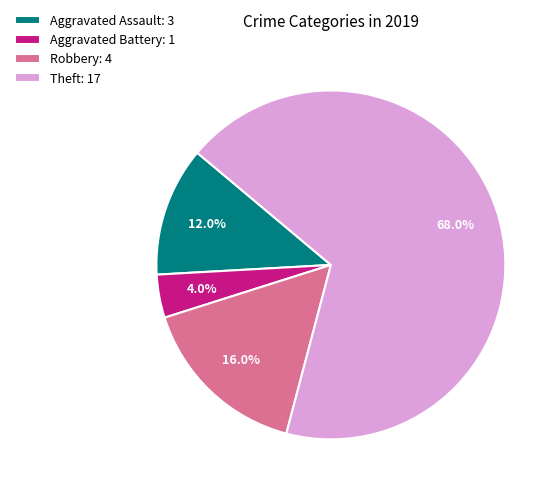

Approximately how many times larger is the value at Theft compared to Aggravated Assault?

5.7